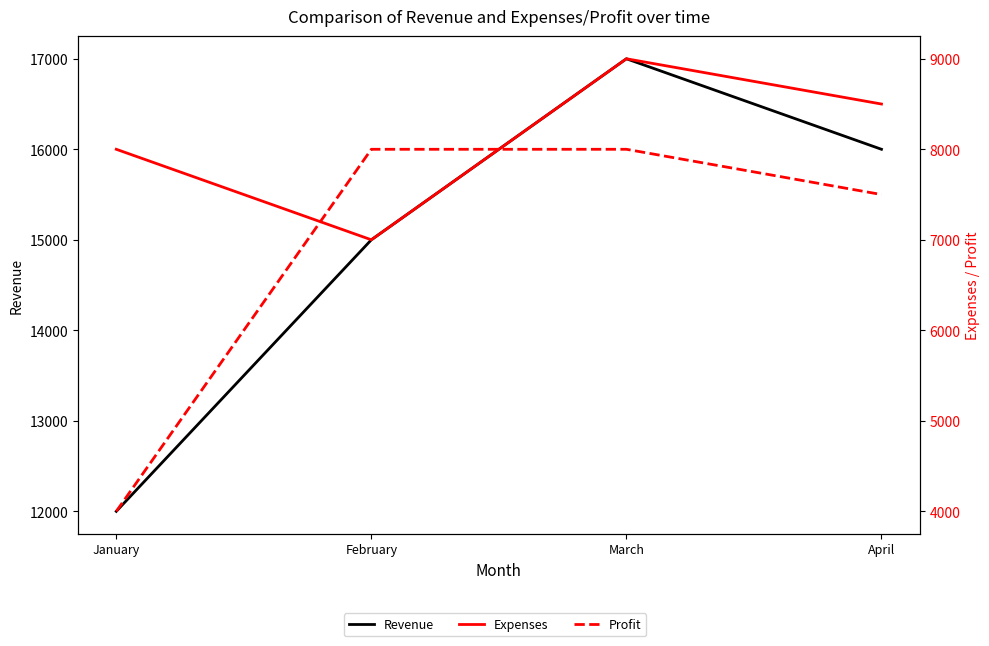

What is the highest value of the Expenses series?

9000